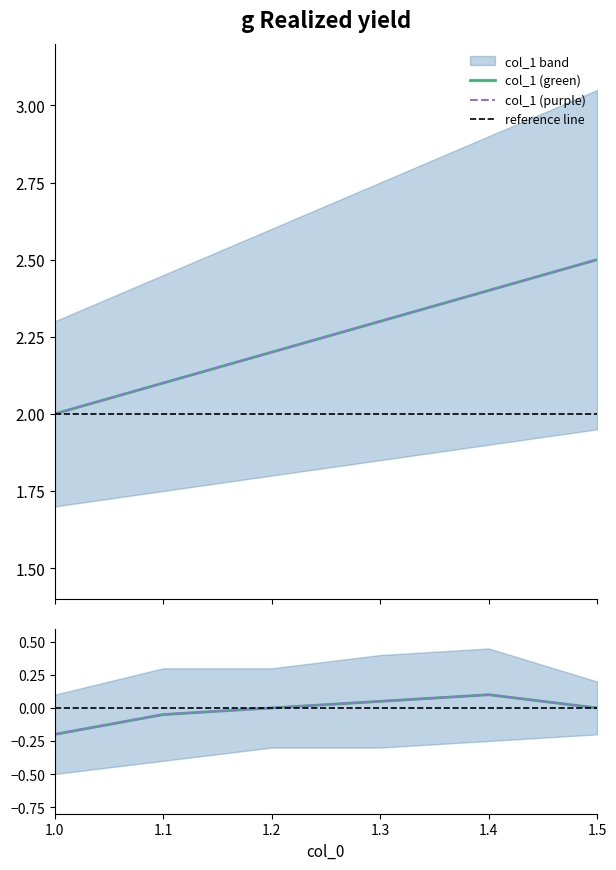

What is the sum of all values?

13.5